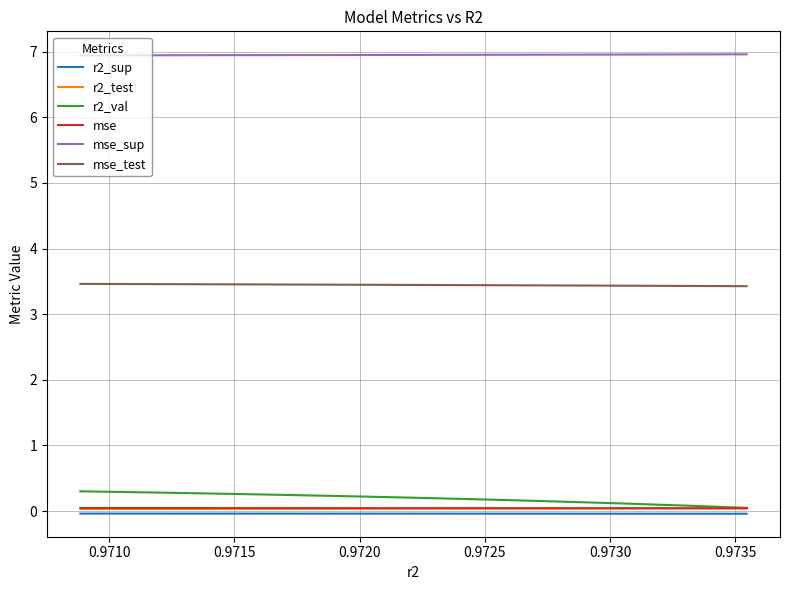

Which series has the largest total across all categories?

mse_sup